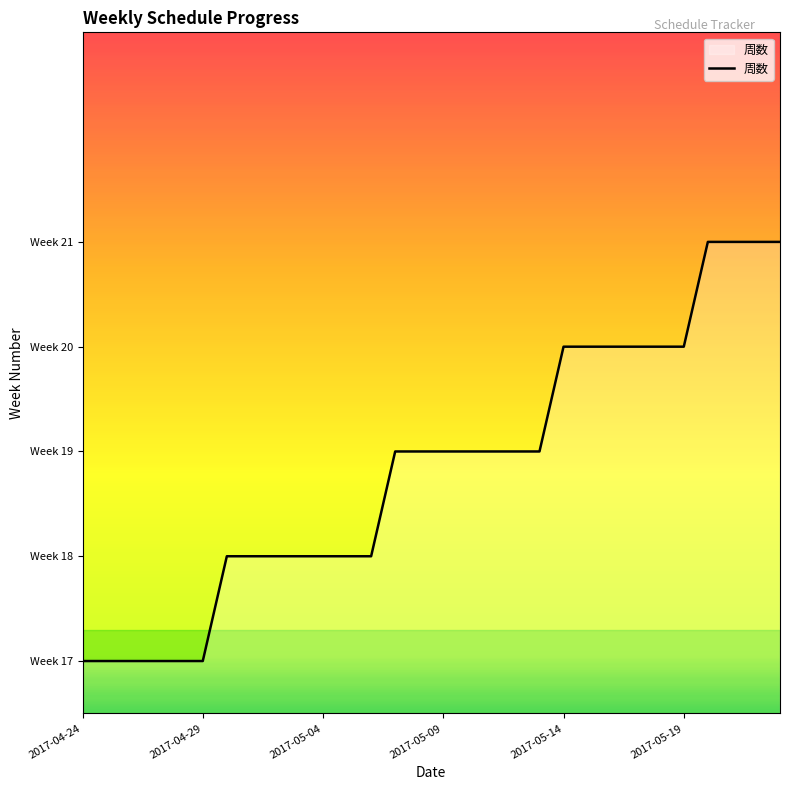

Where is the data nearest to the value 19?

13